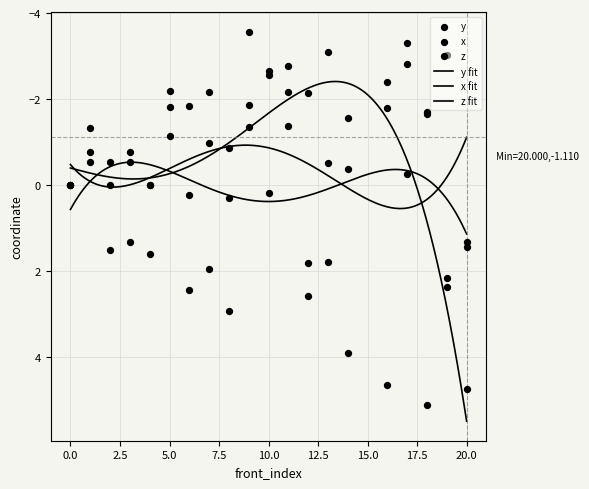

At which category is the sum across all series the highest?

20